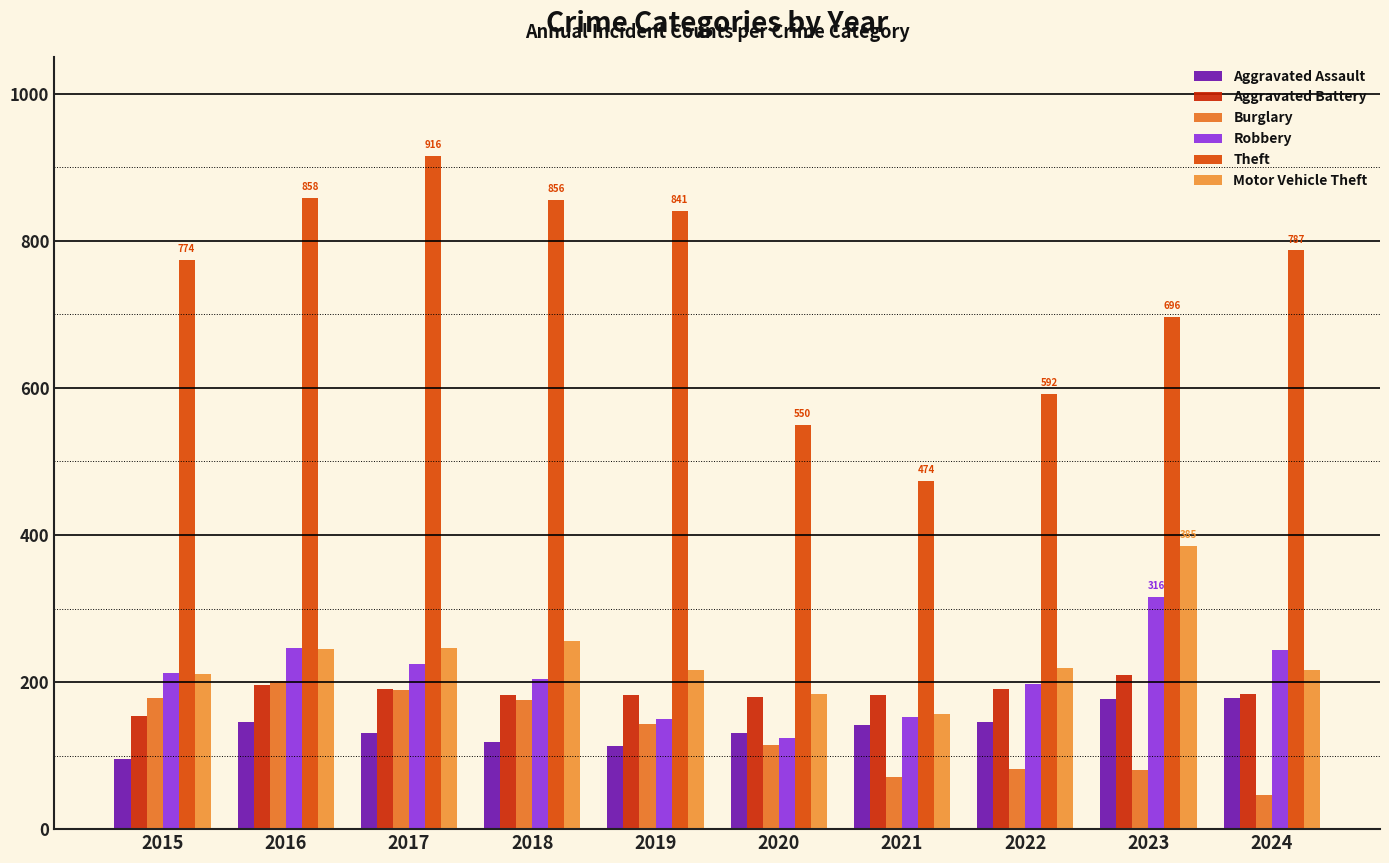

Reading left to right, what are all the values shown in this chart?

Aggravated Assault: 2015=95	2016=146	2017=131	2018=119	2019=113	2020=131	2021=142	2022=146	2023=177	2024=179
Aggravated Battery: 2015=154	2016=196	2017=191	2018=183	2019=182	2020=180	2021=182	2022=190	2023=209	2024=184
Burglary: 2015=178	2016=201	2017=189	2018=176	2019=143	2020=115	2021=71	2022=82	2023=81	2024=47
Robbery: 2015=212	2016=247	2017=224	2018=204	2019=150	2020=124	2021=153	2022=198	2023=316	2024=243
Theft: 2015=774	2016=858	2017=916	2018=856	2019=841	2020=550	2021=474	2022=592	2023=696	2024=787
Motor Vehicle Theft: 2015=211	2016=245	2017=247	2018=256	2019=216	2020=184	2021=156	2022=219	2023=385	2024=217